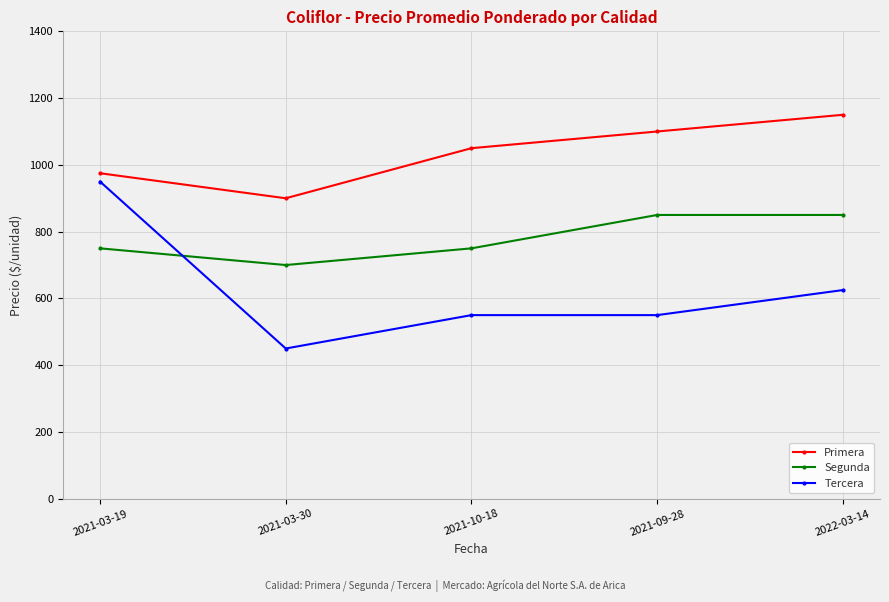

At how many categories does at least one series exceed 1119?

1